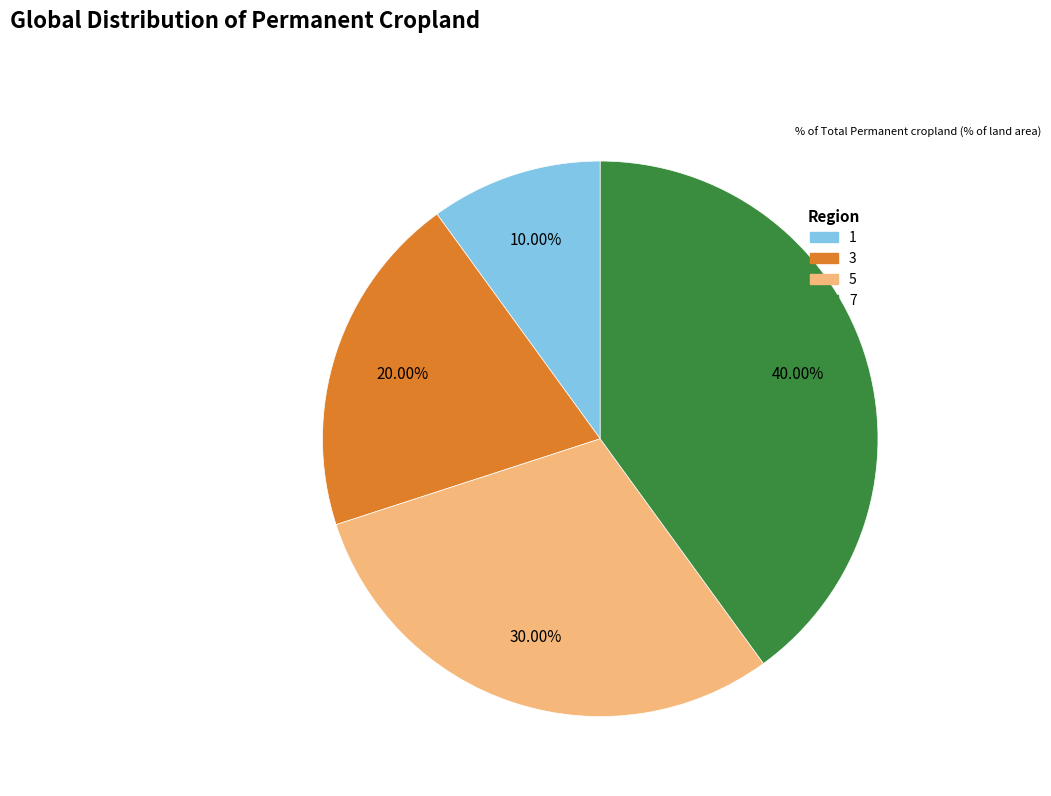

How many segments does this pie chart have?

4